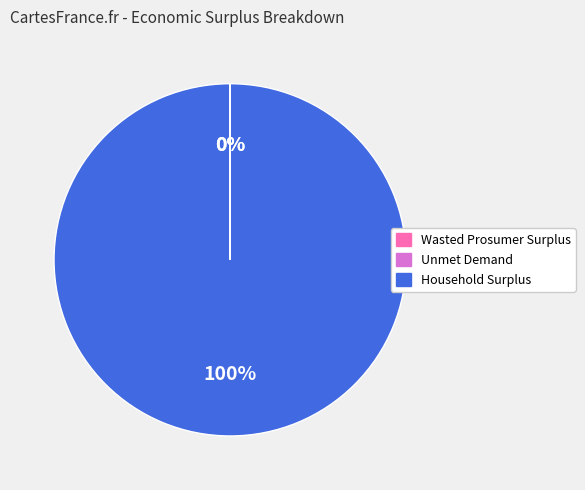

Is it true that Household Surplus is 100% of the pie?

True